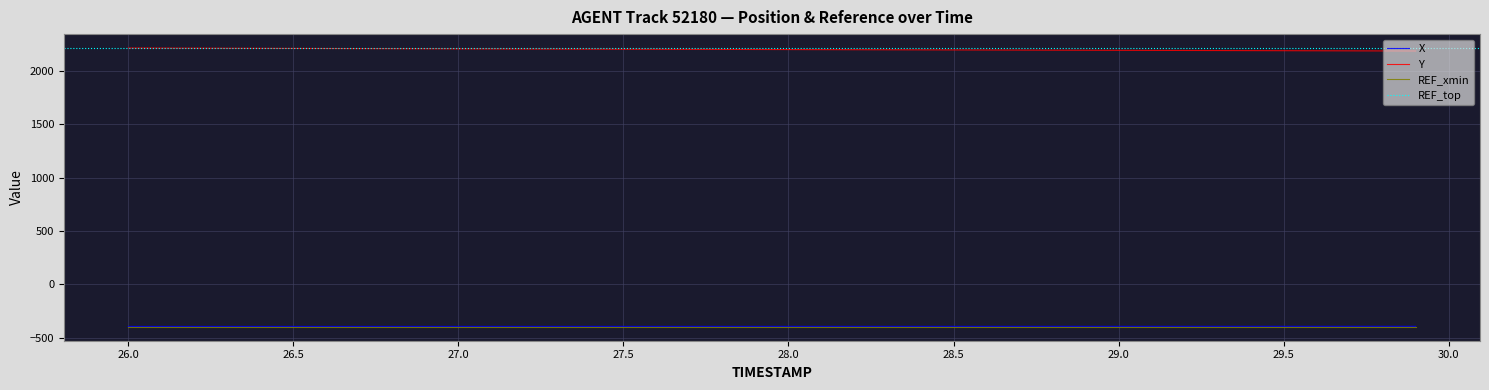

True or false: X and Y cross at least once.

False